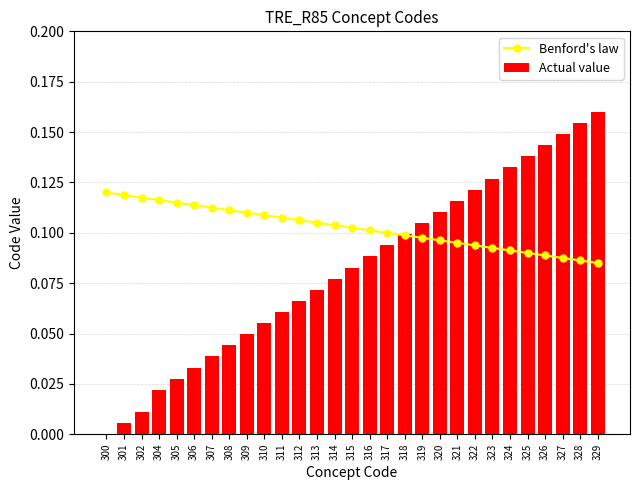

How many groups of bars are there?

29